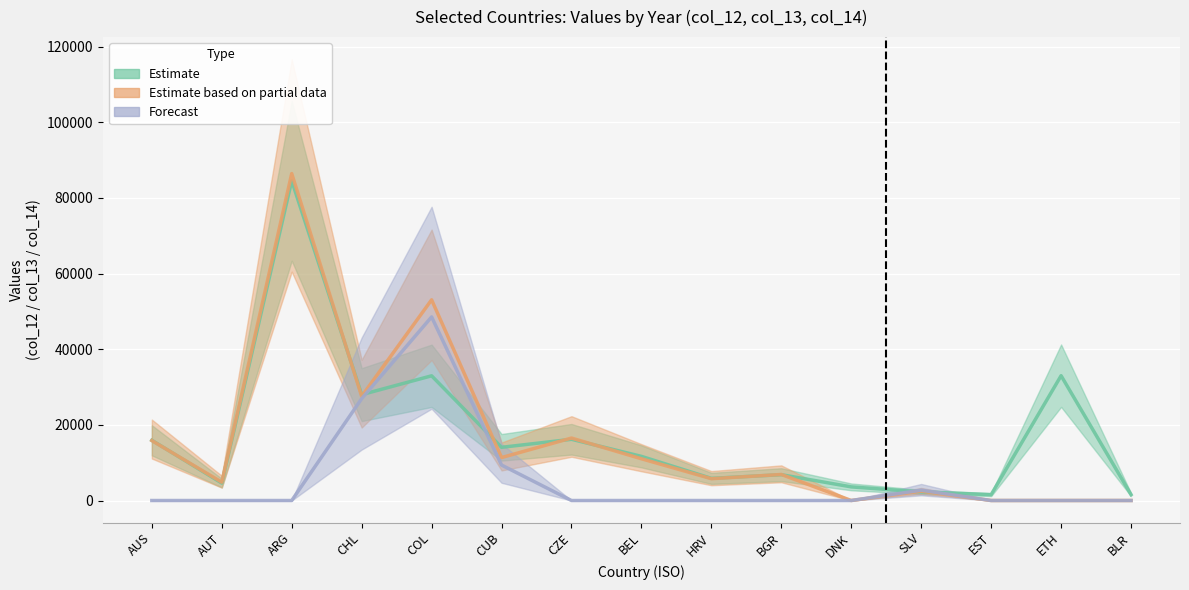

The value of Estimate based on partial data (col_13) at COL is 86662. True or false?

False